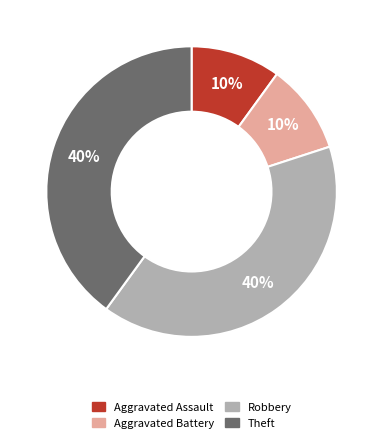

How many segments does this pie chart have?

4